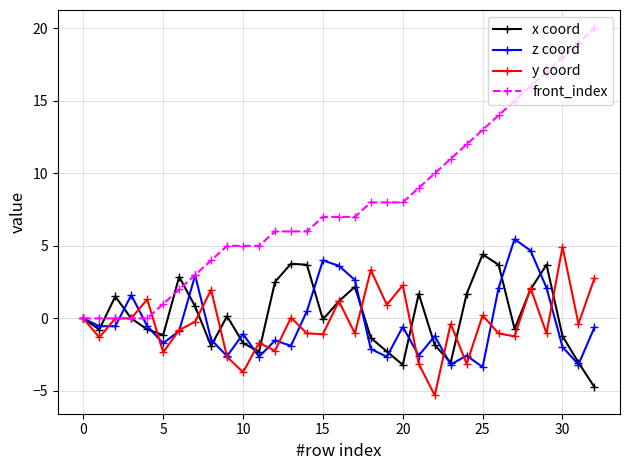

Count the number of data series in this chart.

4